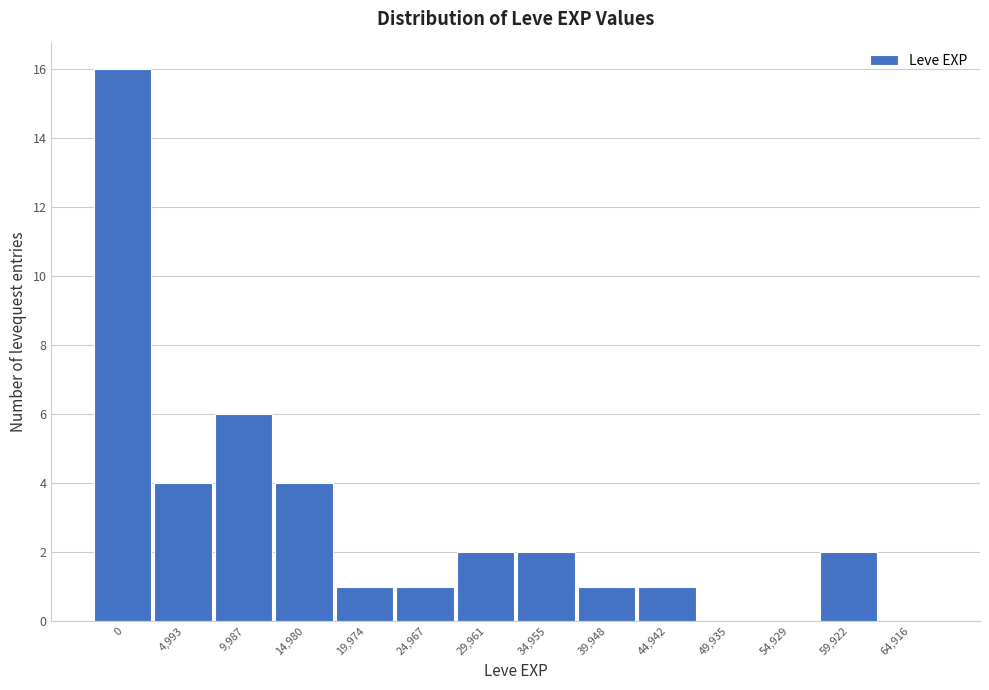

Reading left to right, what are all the values shown in this chart?

0=16	4,993=4	9,987=6	14,980=4	19,974=1	24,967=1	29,961=2	34,955=2	39,948=1	44,942=1	49,935=0	54,929=0	59,922=2	64,916=0